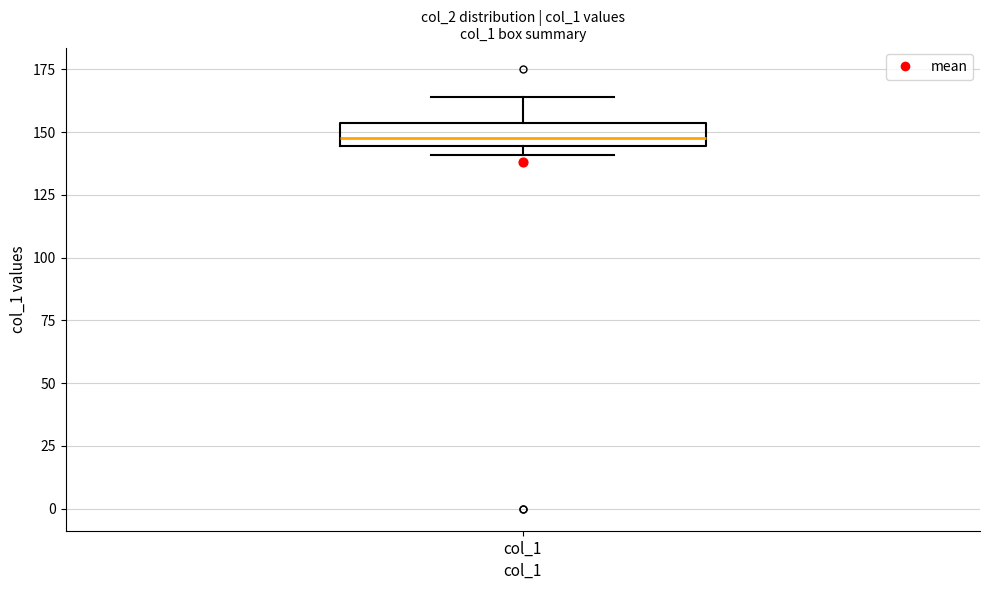

Read this box plot against the y-axis: the position of the median line, the range covered by the box, and the ends of both whiskers. The values are not printed on the chart, so give them approximately, as read against the axis.

median 150, box 145 to 155, whiskers 140 to 165